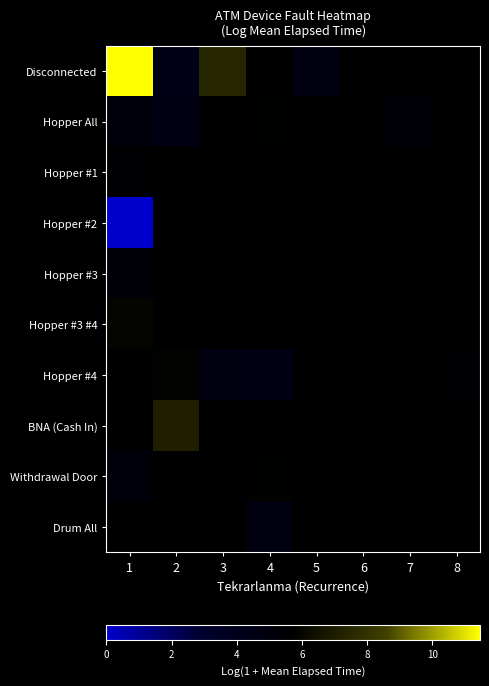

Which category has the highest value across all series?

1